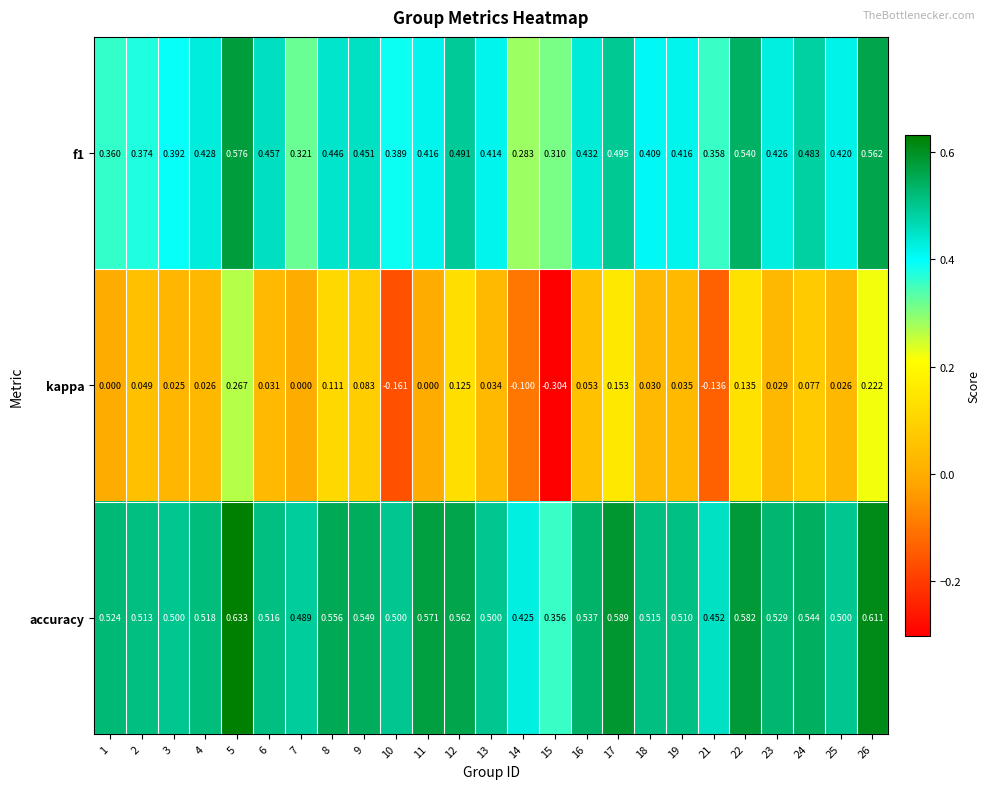

Which series changed the most between 10 and 15?

accuracy